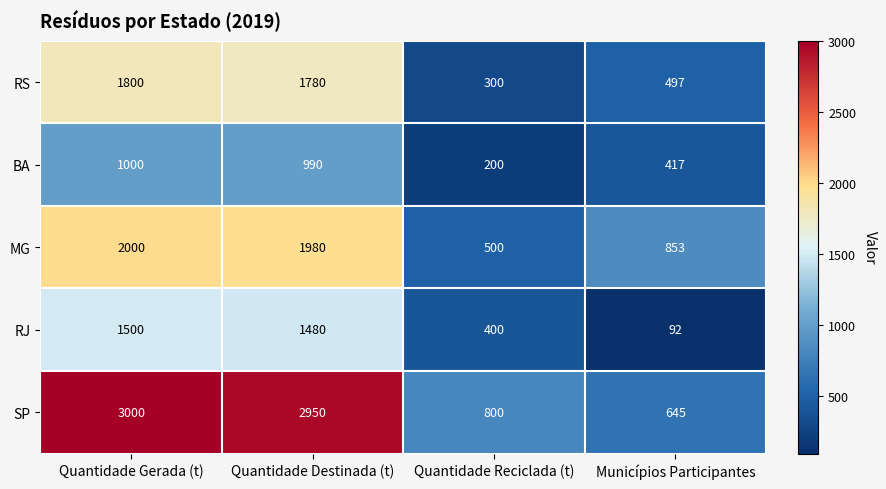

The BA series shows 671 at Quantidade Gerada (t). True or false?

False